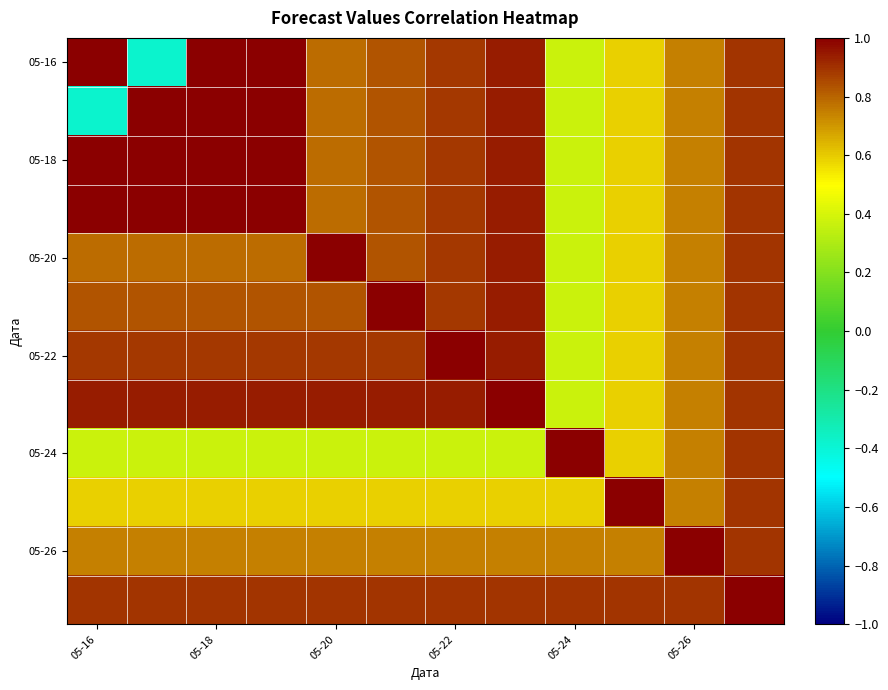

At how many categories does at least one series exceed 0?

12